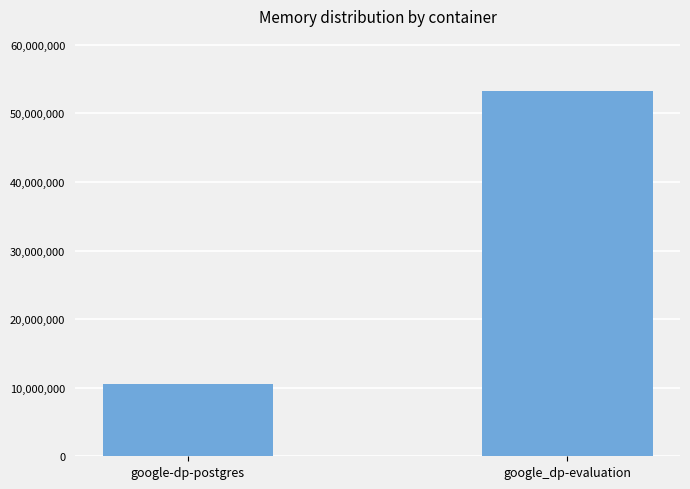

Rank the categories by value from highest to lowest.

google_dp-evaluation, google-dp-postgres